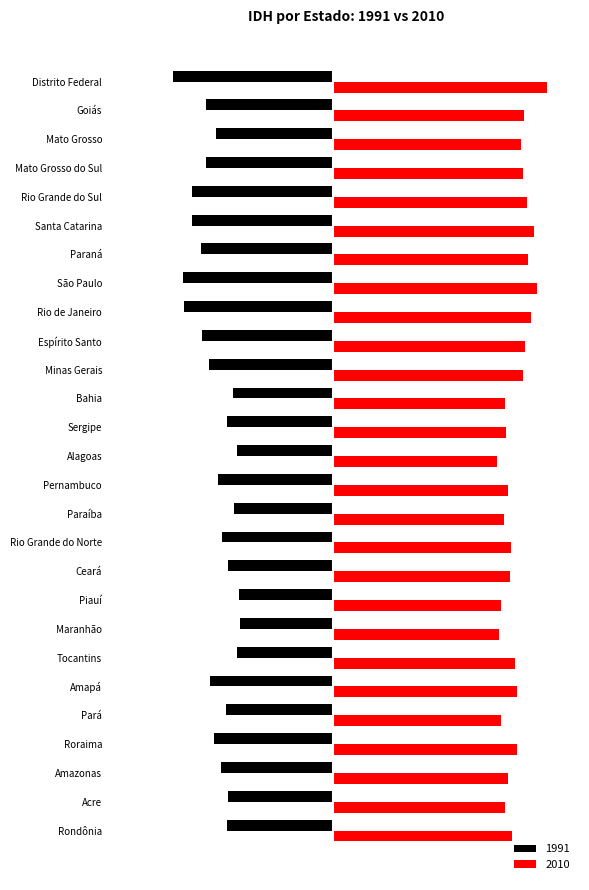

At which category is the sum across all series the highest?

Tocantins